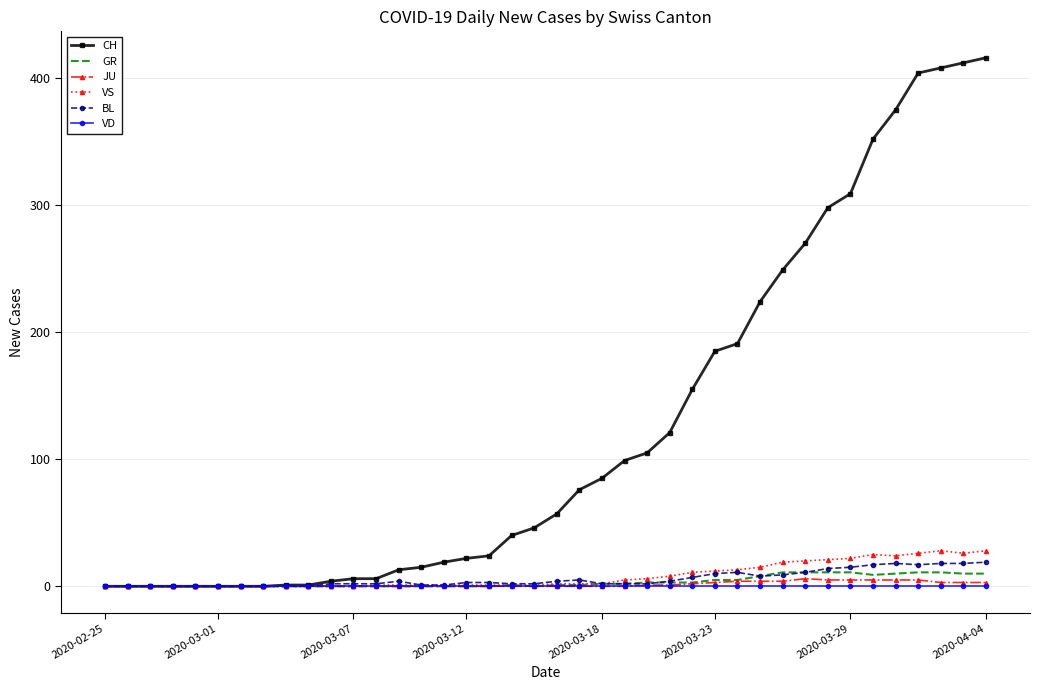

What is the maximum value shown in the chart?

416